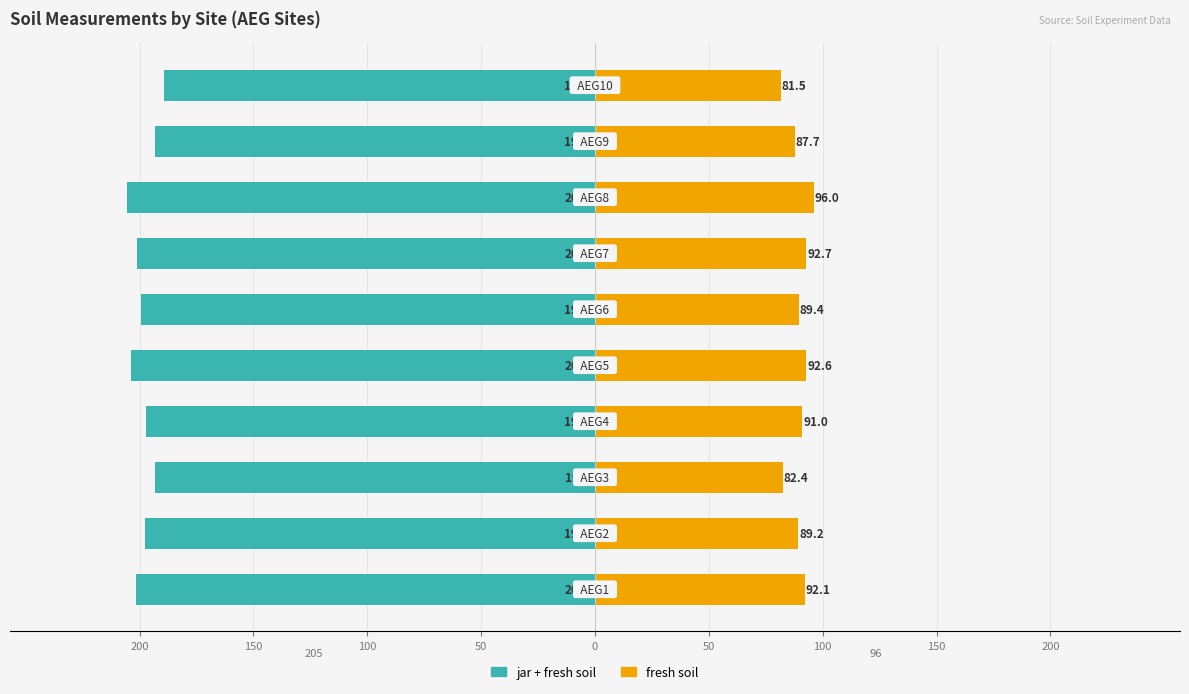

How many bars are there in total?

20